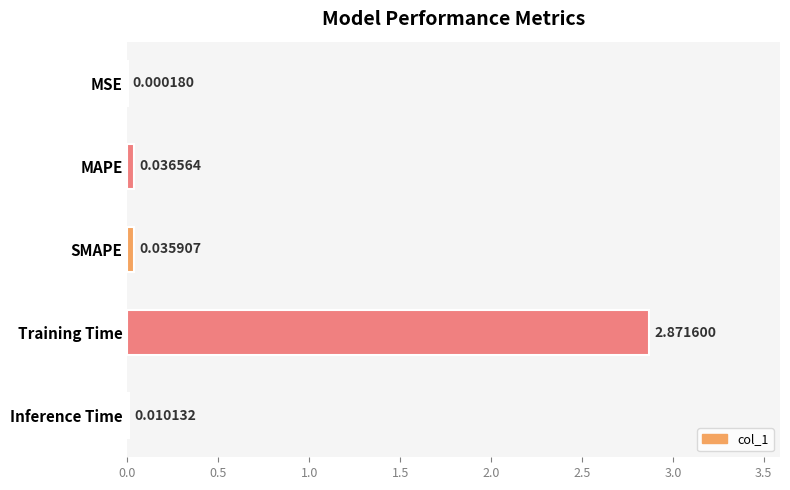

What is the change in value from MAPE to Training Time?

+2.8